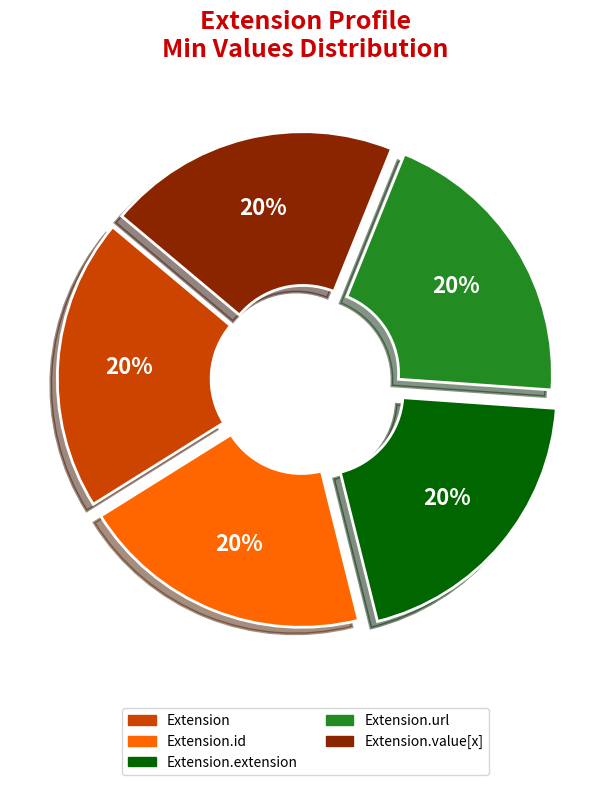

To the nearest percent, what is the average slice percentage?

20%